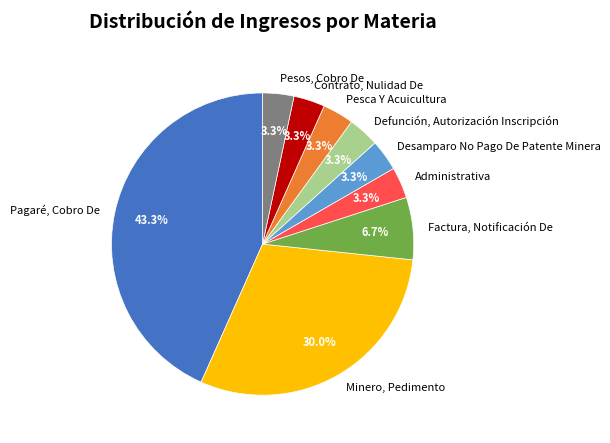

What percentage is NOT represented by Contrato, Nulidad De?

96.7%